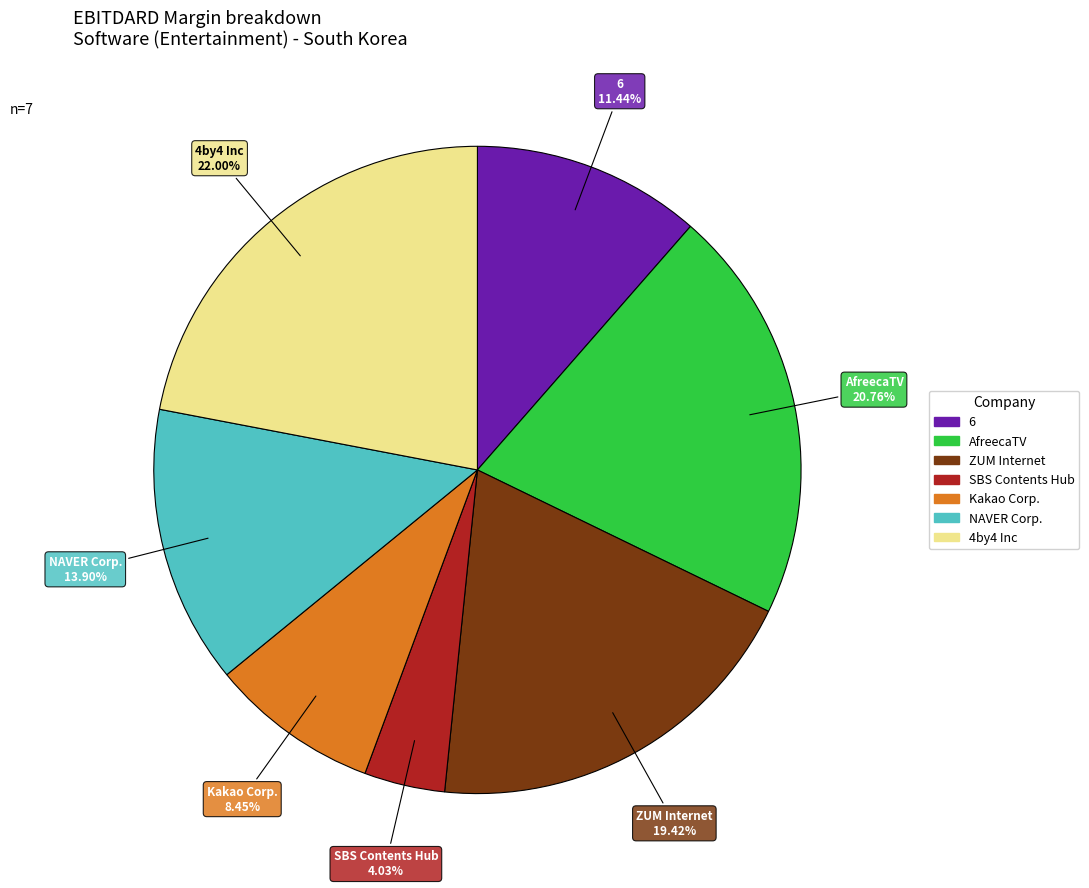

Is there any slice that represents more than half of the pie?

No